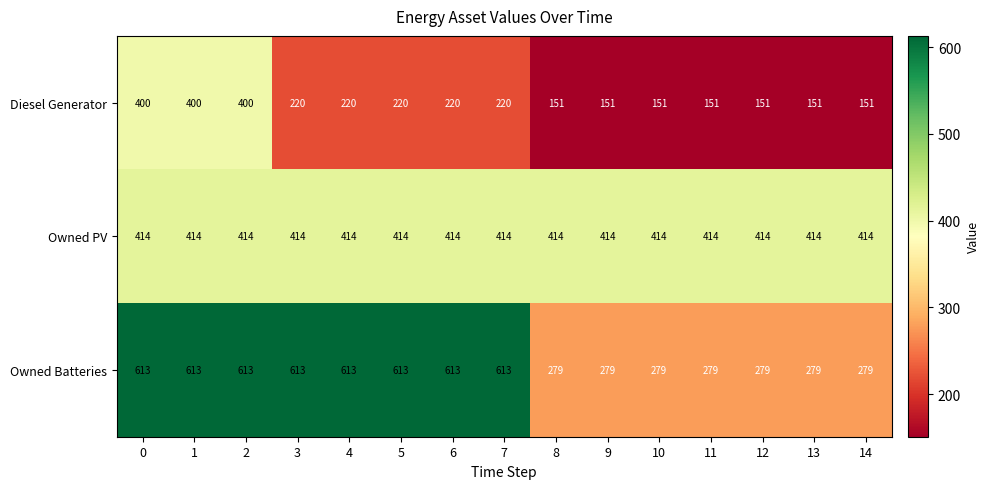

What is the smallest value displayed?

151